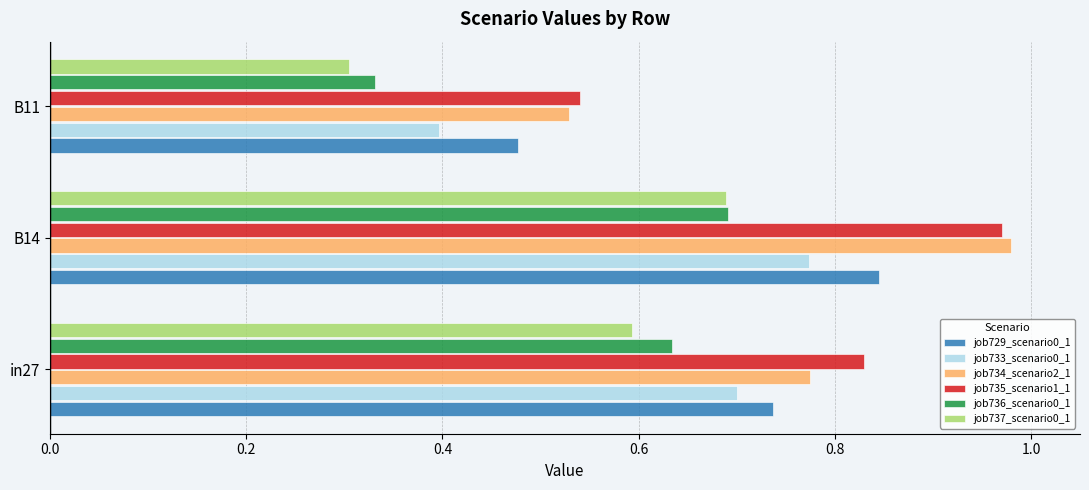

True or false: job736_scenario0_1 has a value of 0.2 at in27.

False